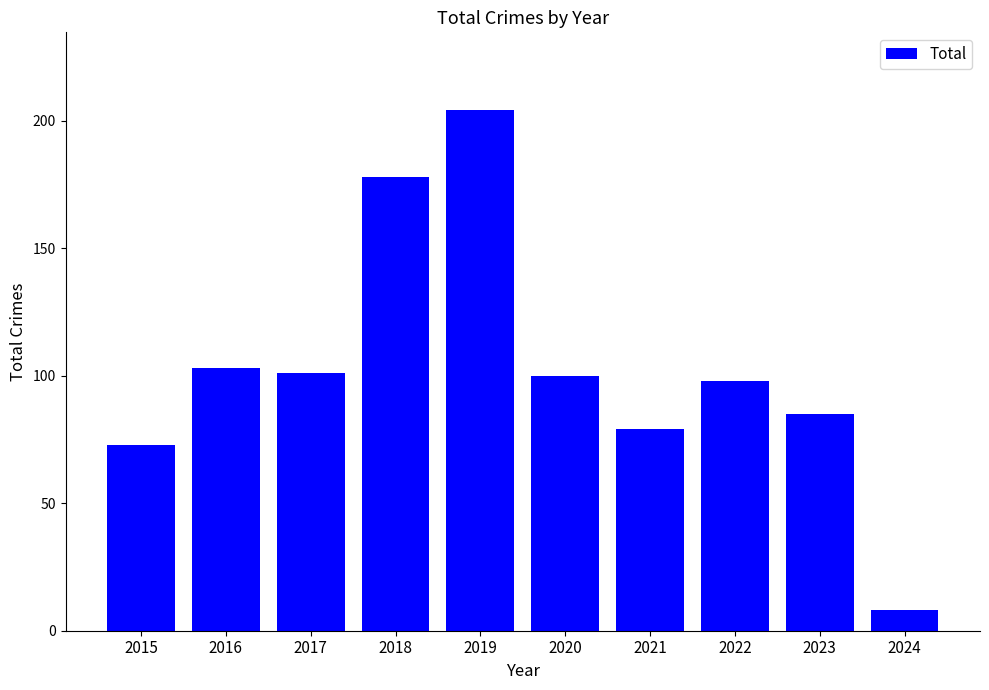

The chart shows a value of 85 at 2023. True or false?

True